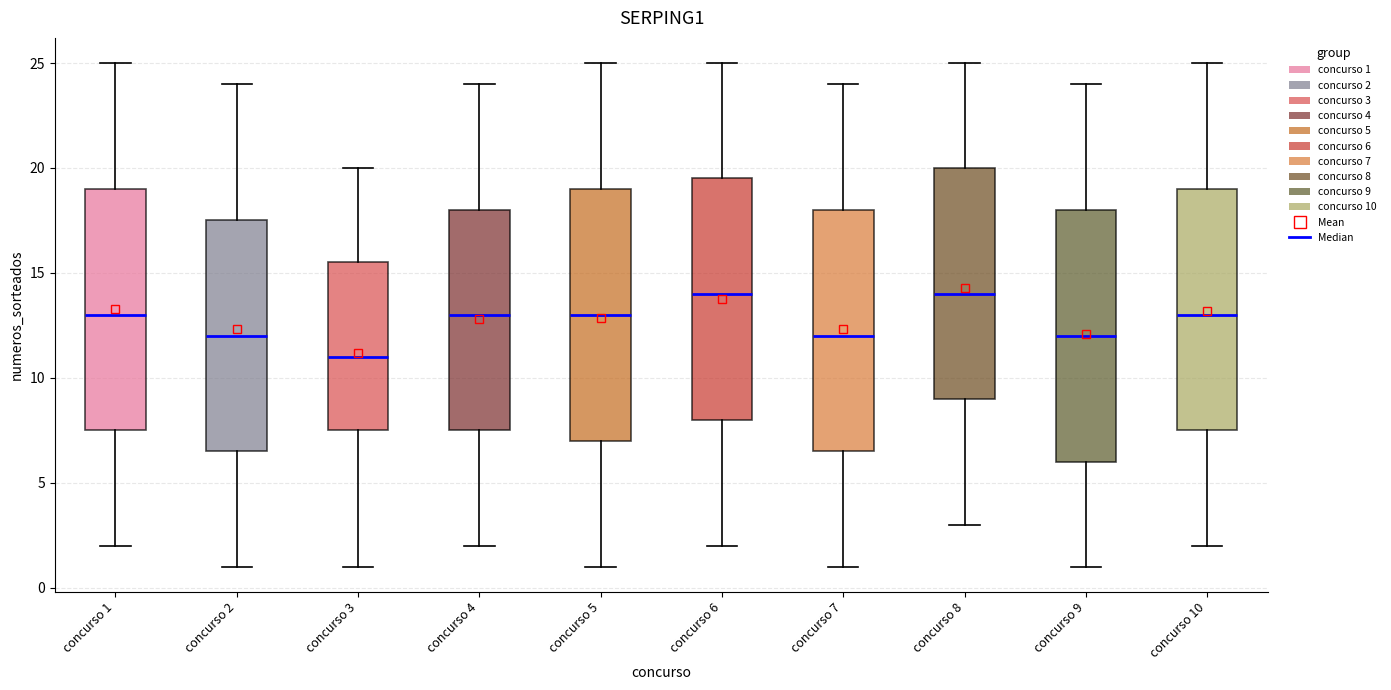

Reading left to right, read every box against the y-axis: the position of its median line, the range the box covers, and the ends of its whiskers. The values are not printed on the chart, so give them approximately, as read against the axis.

concurso 1: median 13.0, box 7.5 to 19.0, whiskers 2.0 to 25.0
concurso 2: median 12.0, box 6.5 to 17.5, whiskers 1.0 to 24.0
concurso 3: median 11.0, box 7.5 to 15.5, whiskers 1.0 to 20.0
concurso 4: median 13.0, box 7.5 to 18.0, whiskers 2.0 to 24.0
concurso 5: median 13.0, box 7.0 to 19.0, whiskers 1.0 to 25.0
concurso 6: median 14.0, box 8.0 to 19.5, whiskers 2.0 to 25.0
concurso 7: median 12.0, box 6.5 to 18.0, whiskers 1.0 to 24.0
concurso 8: median 14.0, box 9.0 to 20.0, whiskers 3.0 to 25.0
concurso 9: median 12.0, box 6.0 to 18.0, whiskers 1.0 to 24.0
concurso 10: median 13.0, box 7.5 to 19.0, whiskers 2.0 to 25.0